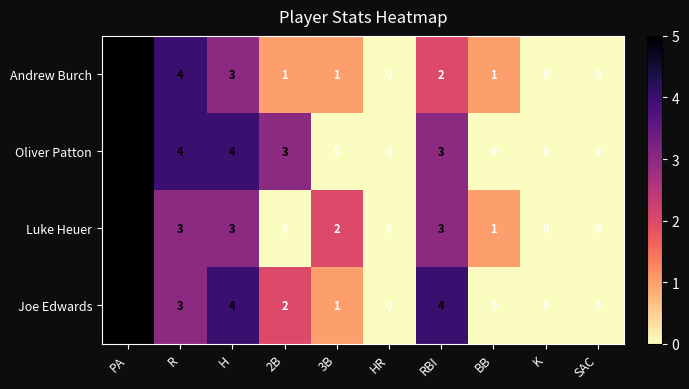

The value of Andrew Burch at 3B is 0. True or false?

False